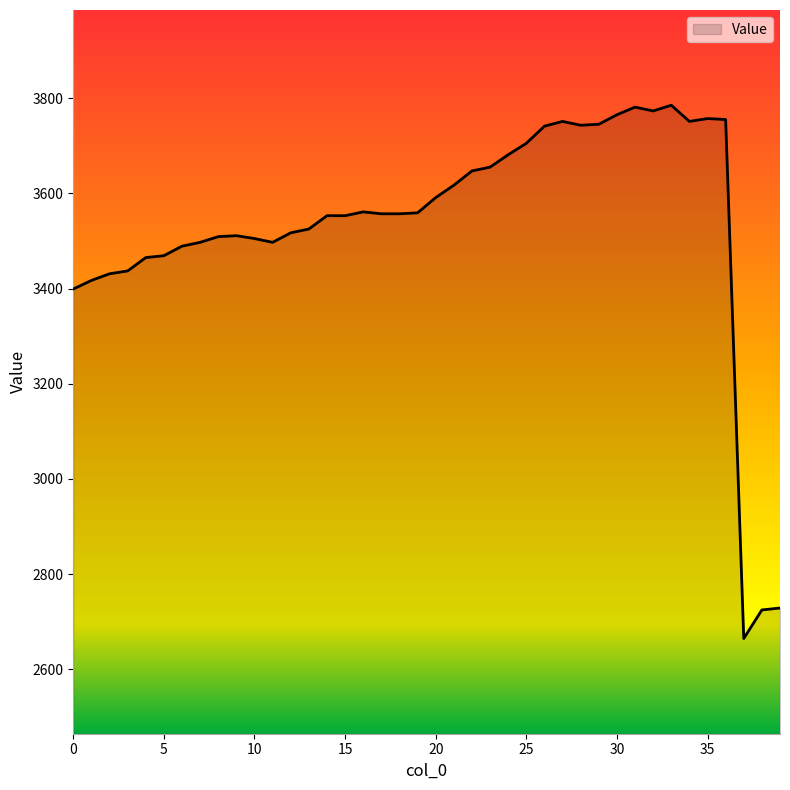

What is the greatest value displayed?

3785